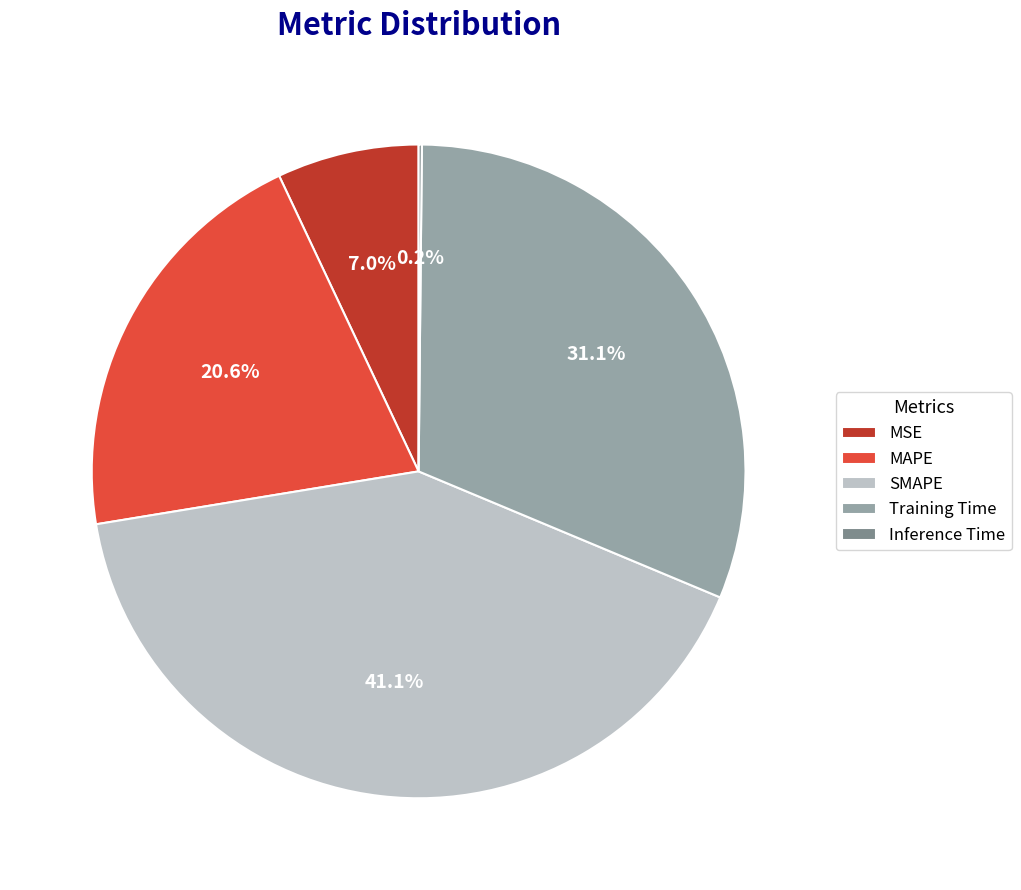

Which category has the biggest portion of the pie?

SMAPE